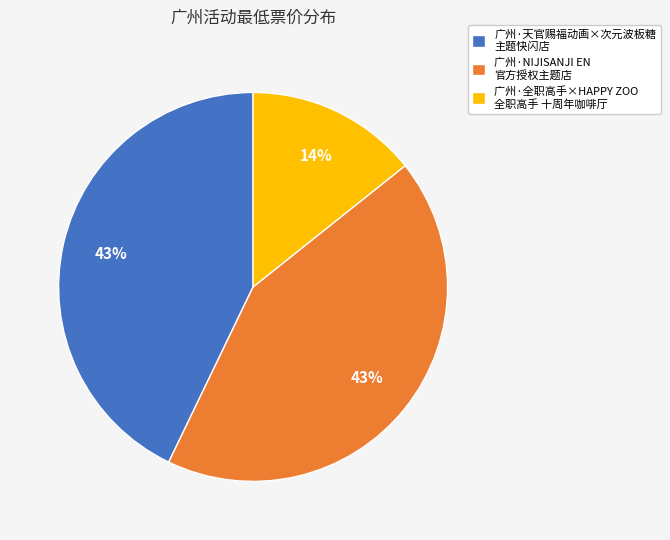

Does any single category account for the majority?

No